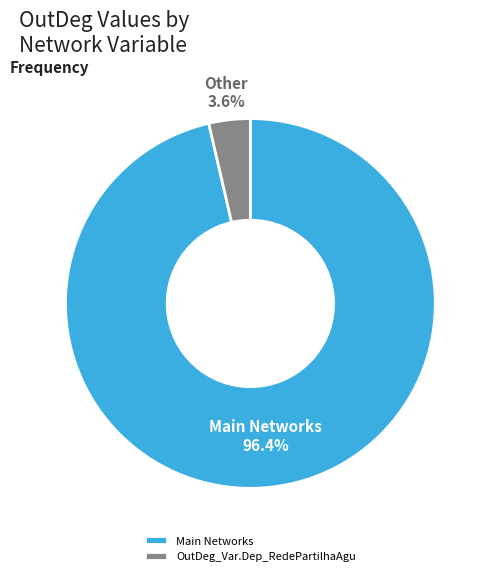

Is there any slice that represents more than half of the pie?

Yes